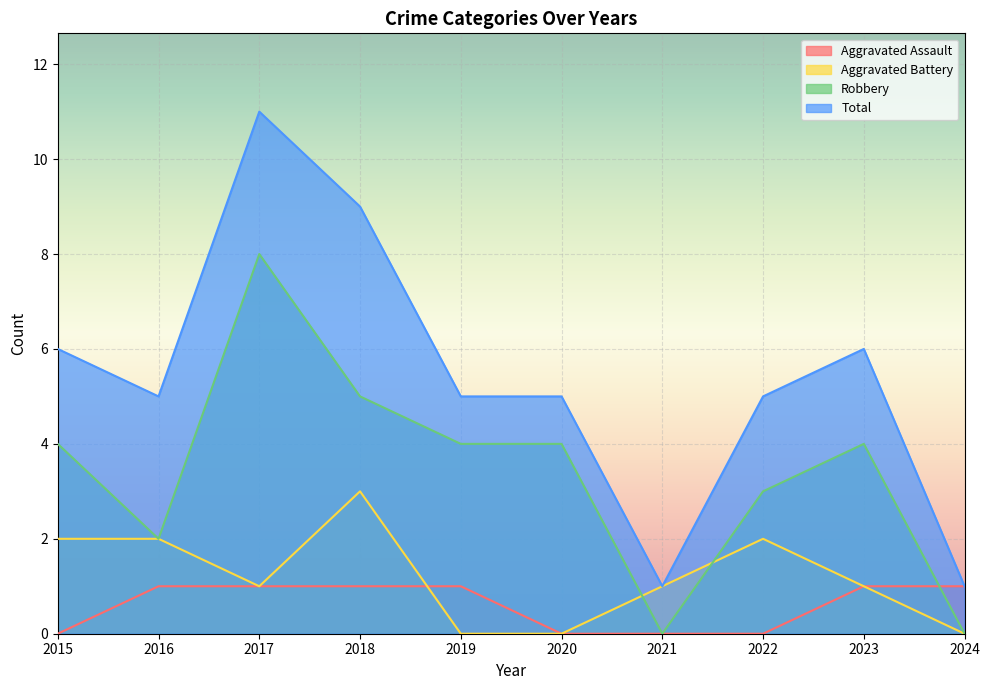

What is the total value across all series at 2024?

2